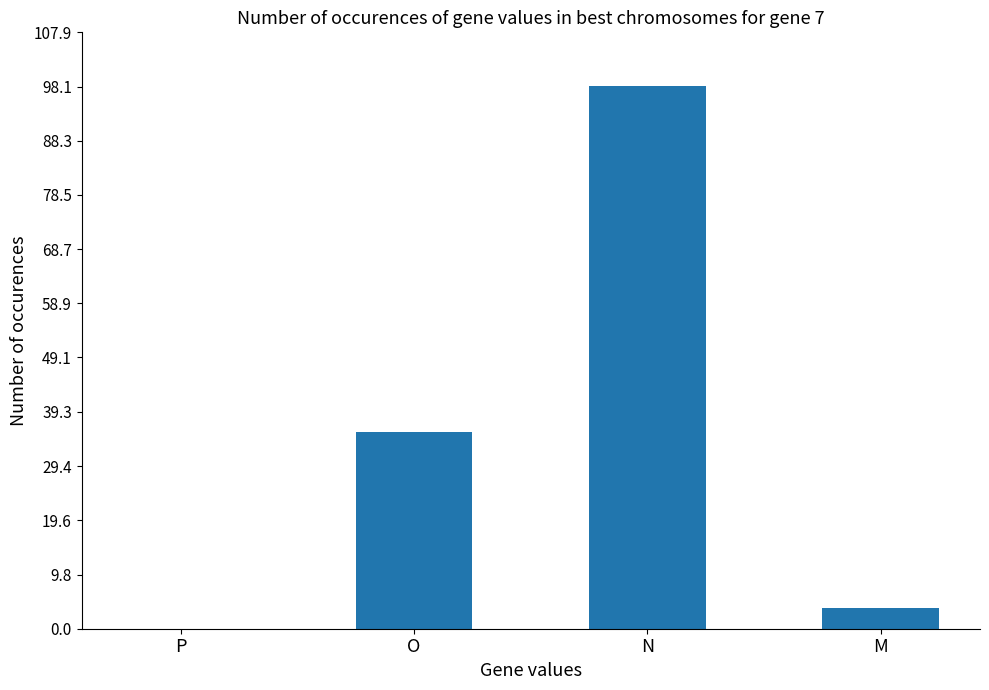

What is the sum of all values?

137.5